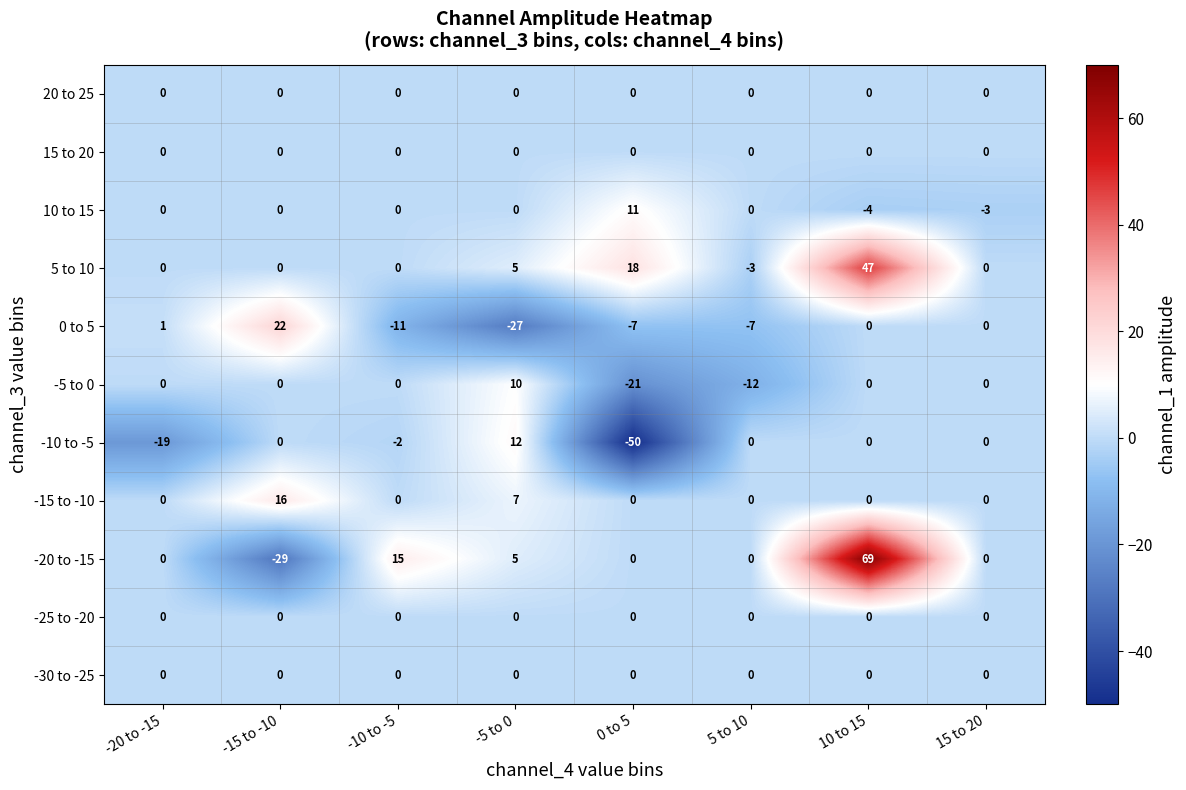

How many data points in -10 to -5 are less than 0?

3